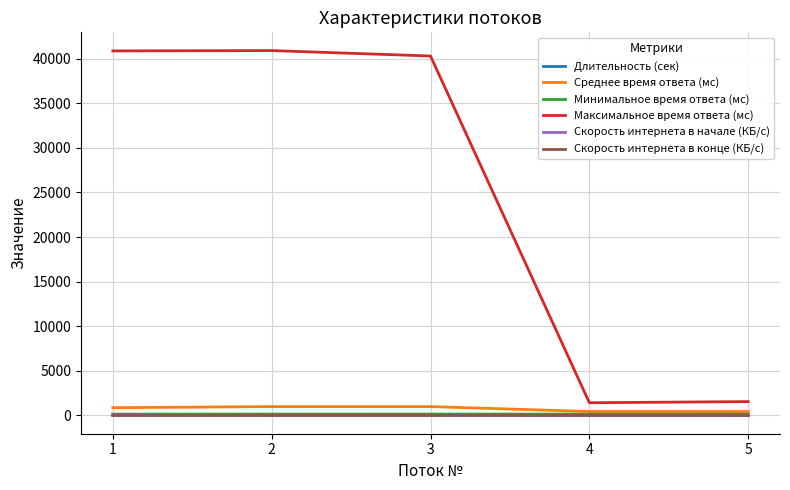

Which series has the widest spread of values?

Максимальное время ответа (мс)